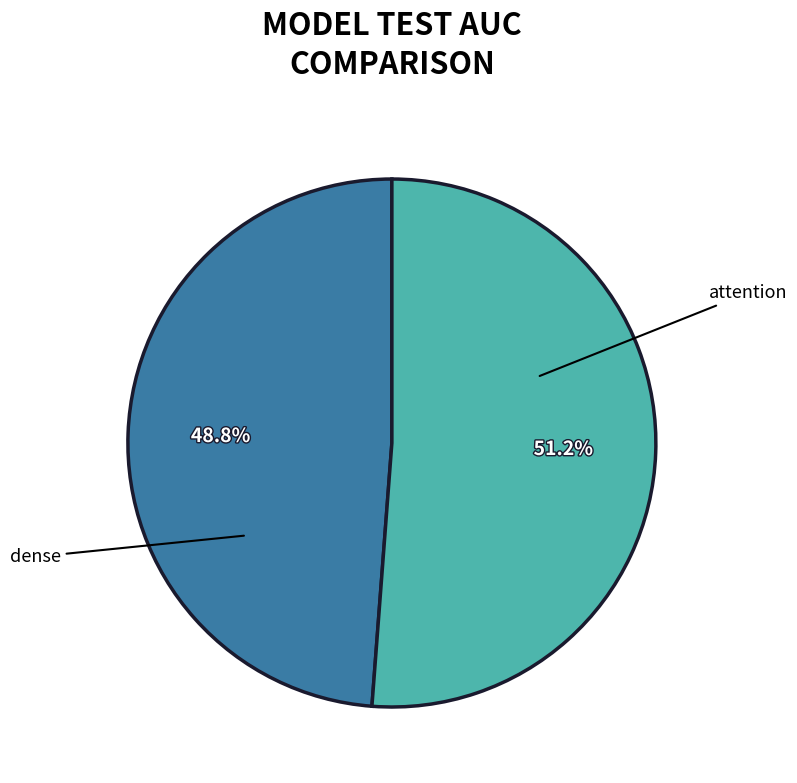

Which slice is the largest?

attention